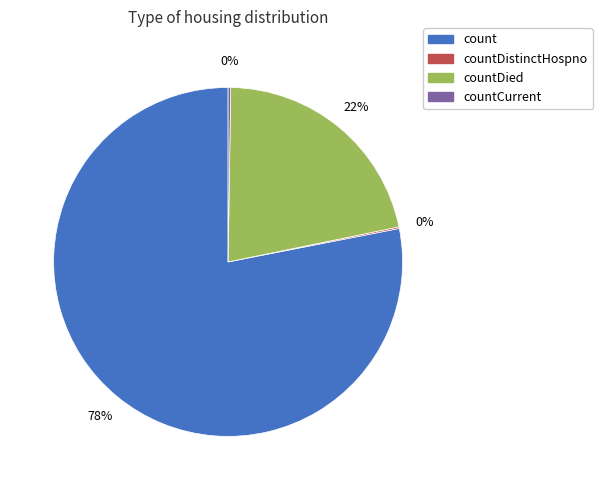

To the nearest percent, what is the average slice percentage?

25%